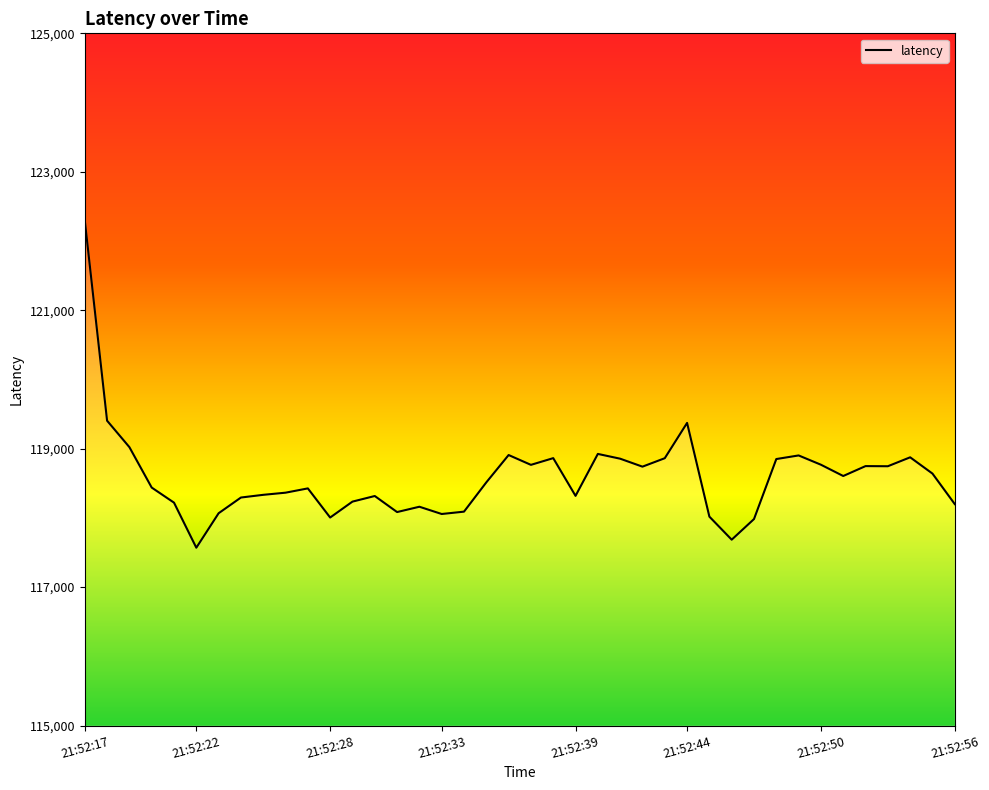

What is the greatest value displayed?

122298